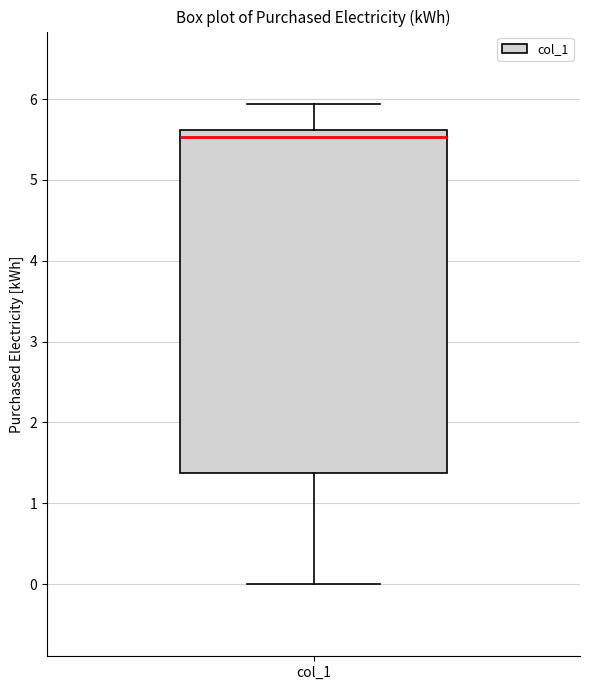

Where does the median line of the box for col_1 sit on the y-axis? The values are not printed on the chart, so give them approximately, as read against the axis.

5.5